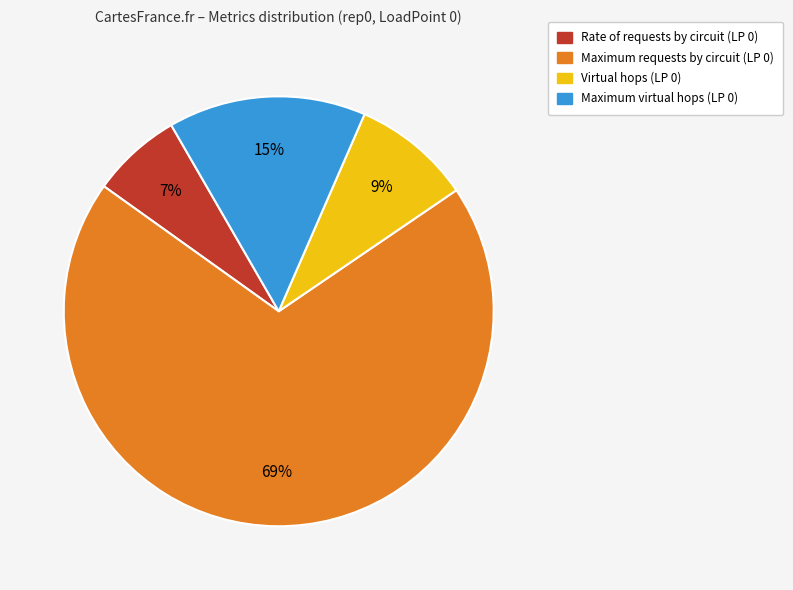

Count the number of slices in the pie.

4